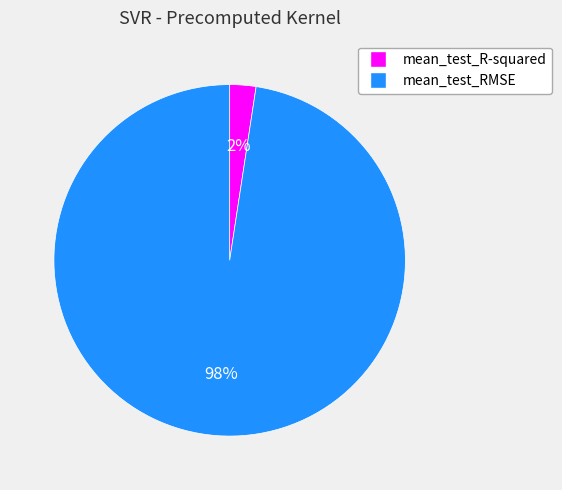

Rank the categories by value from lowest to highest.

mean_test_R-squared, mean_test_RMSE